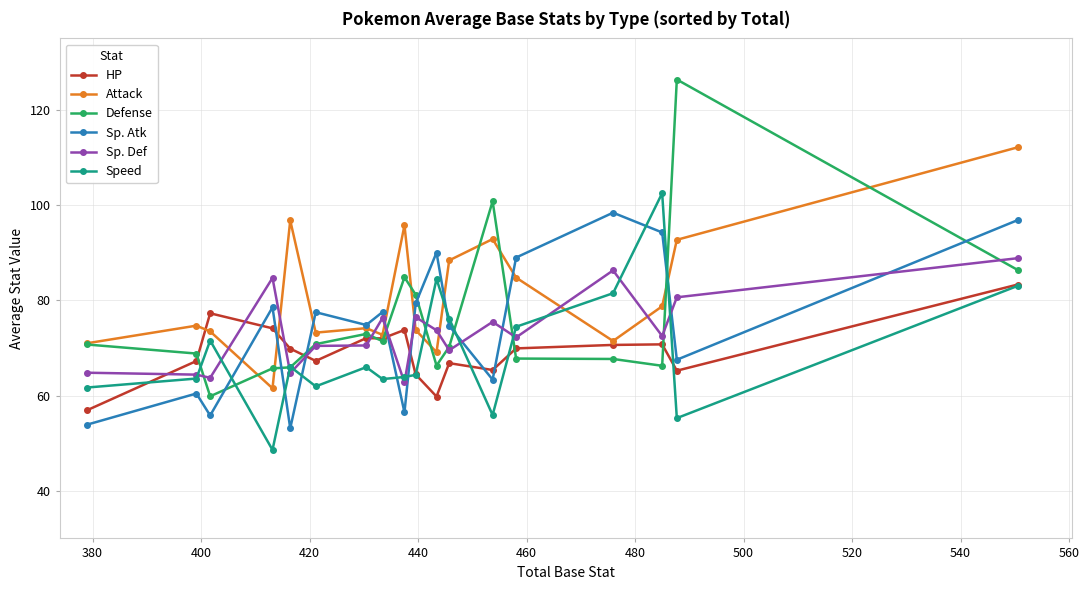

What is the value of the Sp. Atk point at the 2nd from the left?

60.4